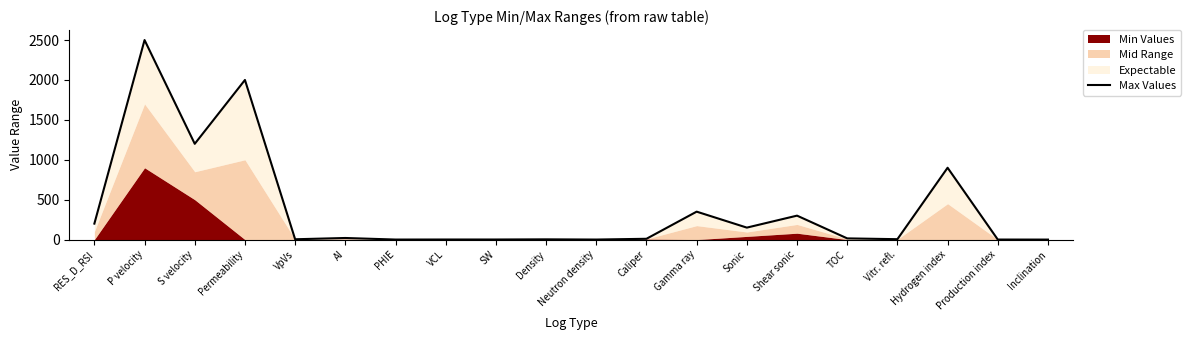

What is the approximate value at VpVs?

4.0